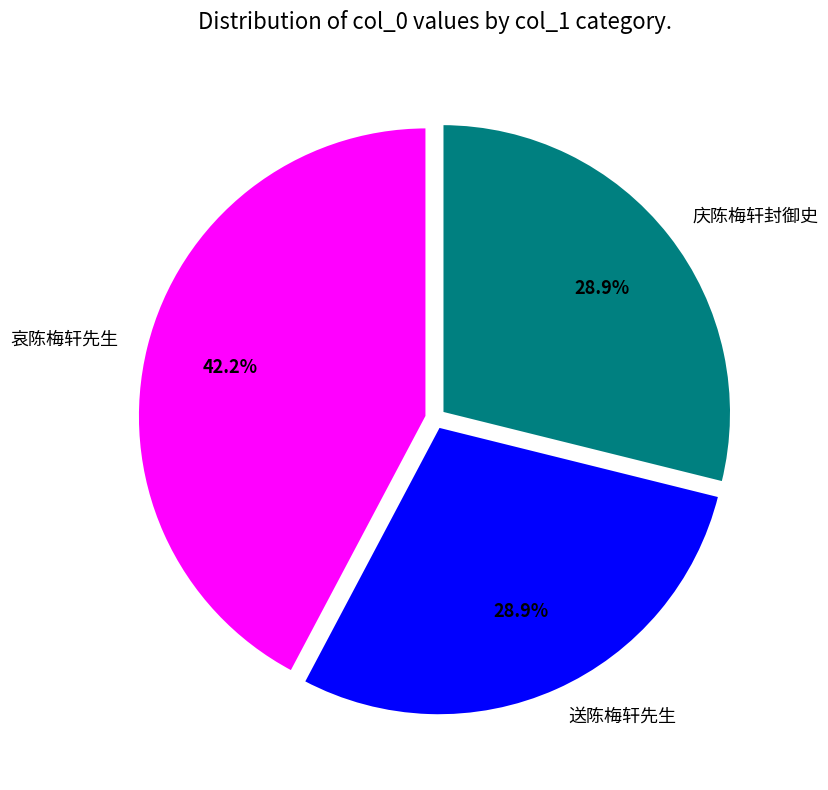

What is the ratio of the value at 送陈梅轩先生 to the value at 哀陈梅轩先生?

0.7